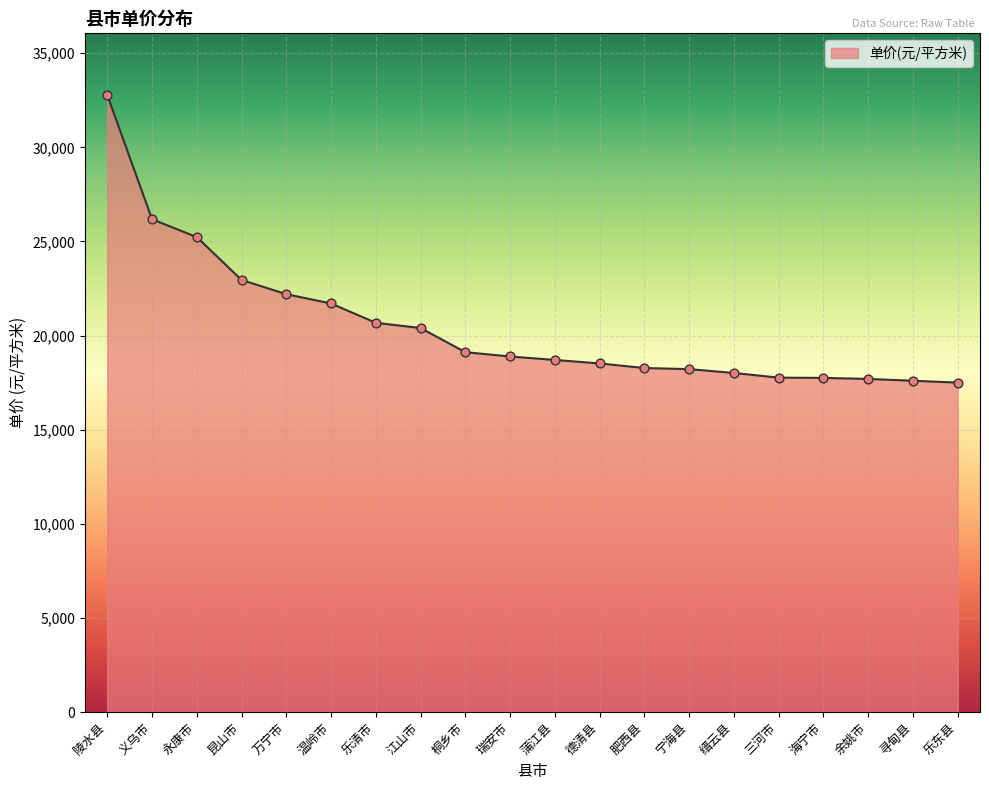

Approximately how many times larger is the value at 桐乡市 compared to 温岭市?

0.9